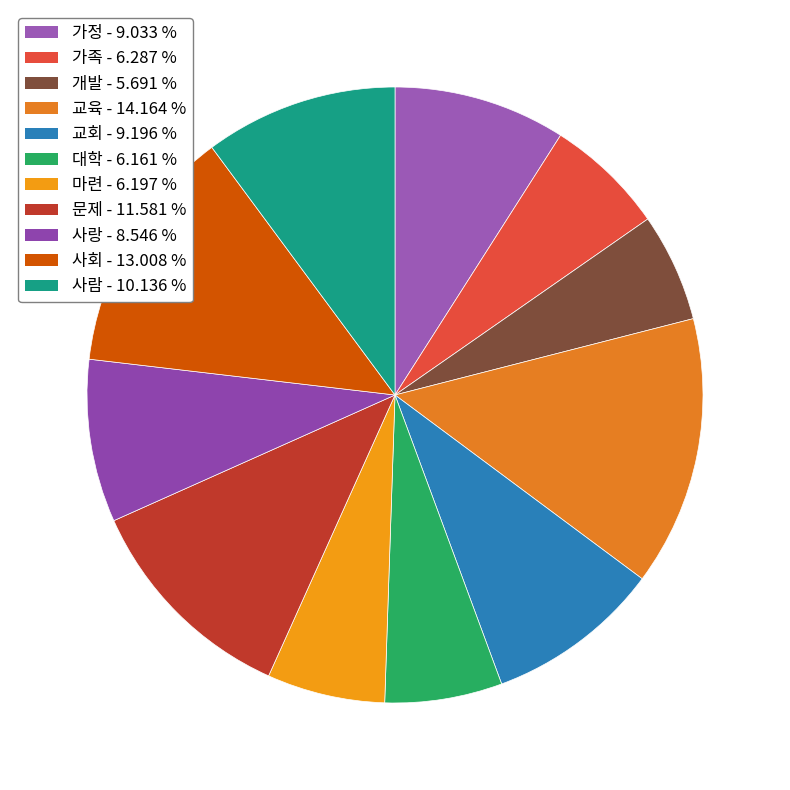

Does 사회 account for over 50% of the chart?

No